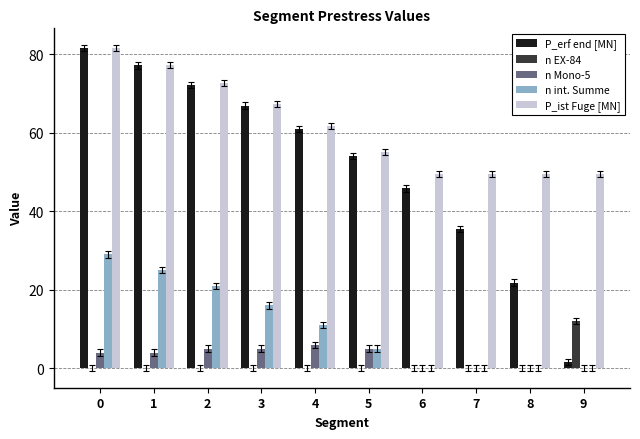

Which series has the largest total across all categories?

P_ist Fuge [MN]